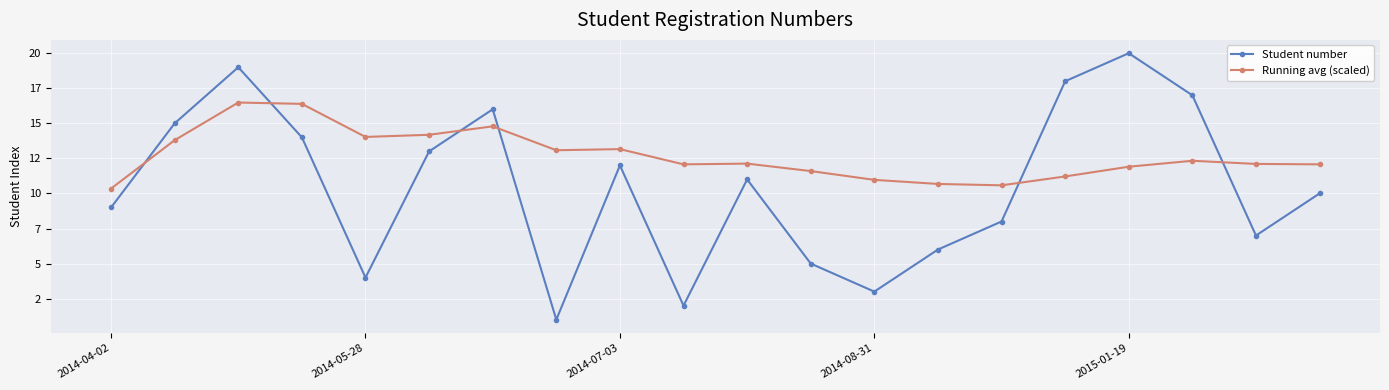

How many intersections are there between Running avg (scaled) and Student number?

6